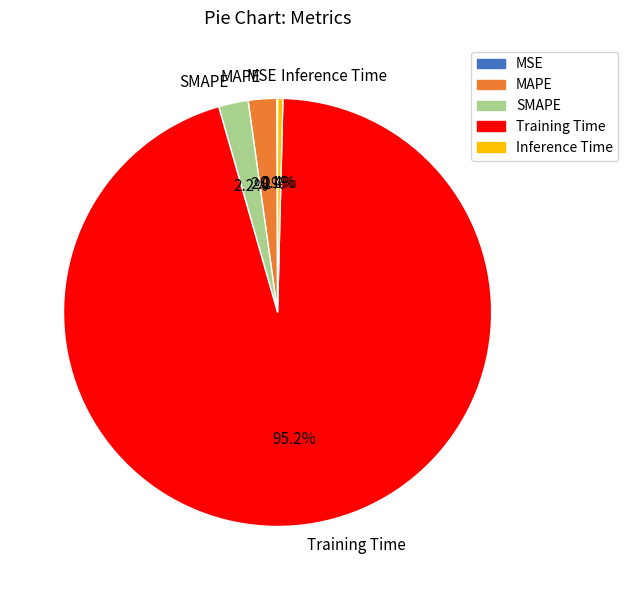

Which slice is the largest?

Training Time